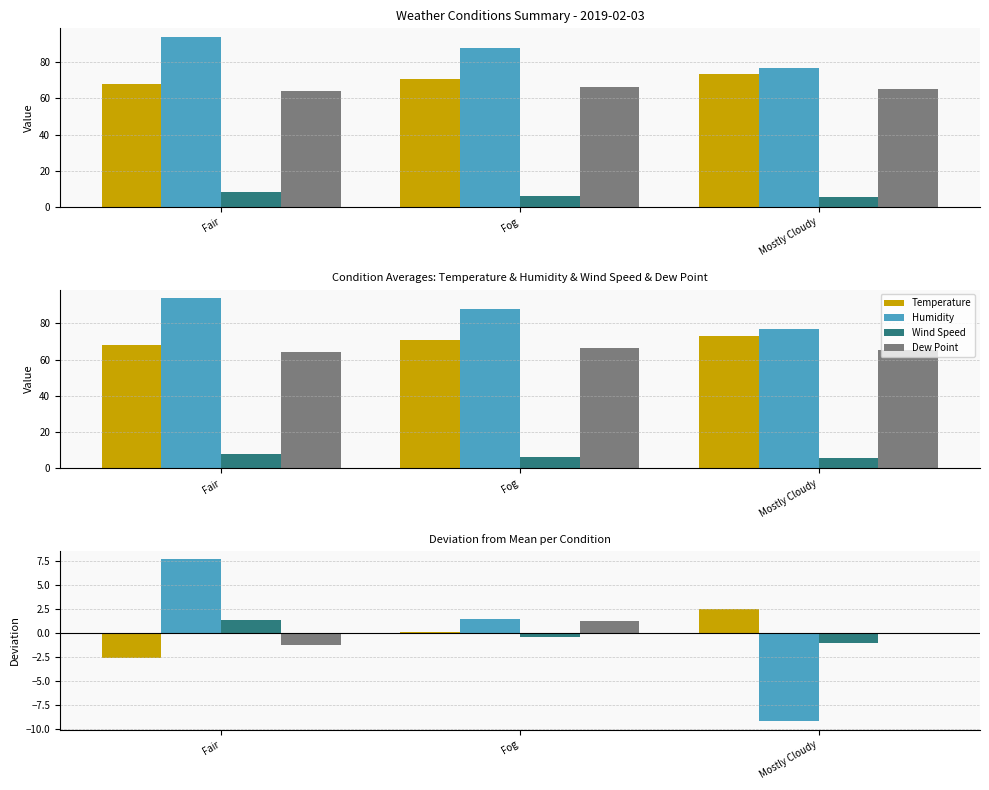

What is the label of the 3rd bar from the left?

Mostly Cloudy